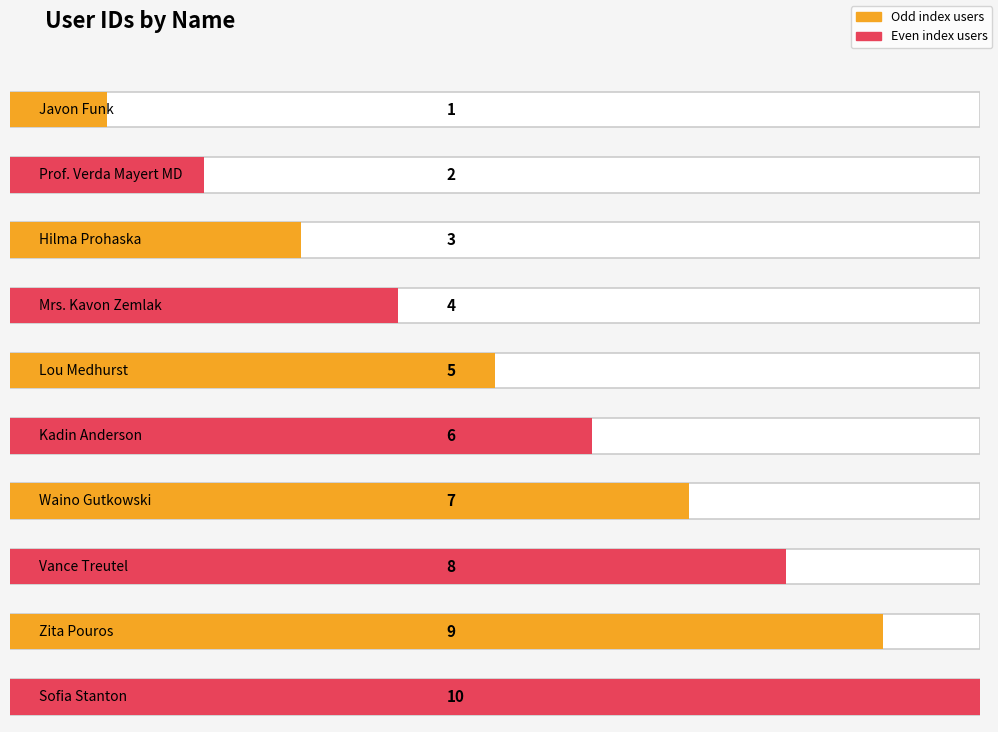

What is the sum of all values?

55